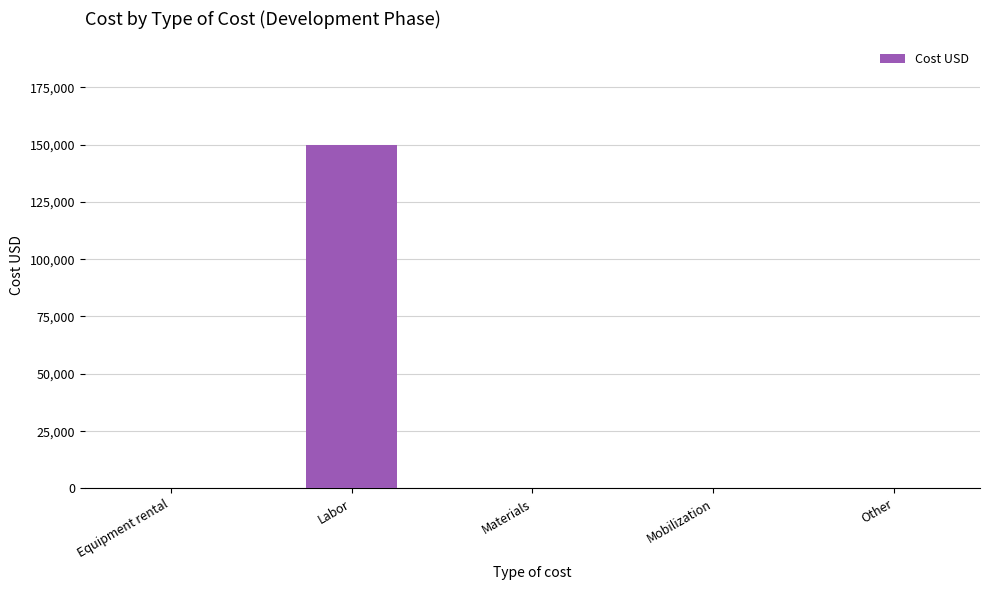

How many distinct data groups are displayed?

1